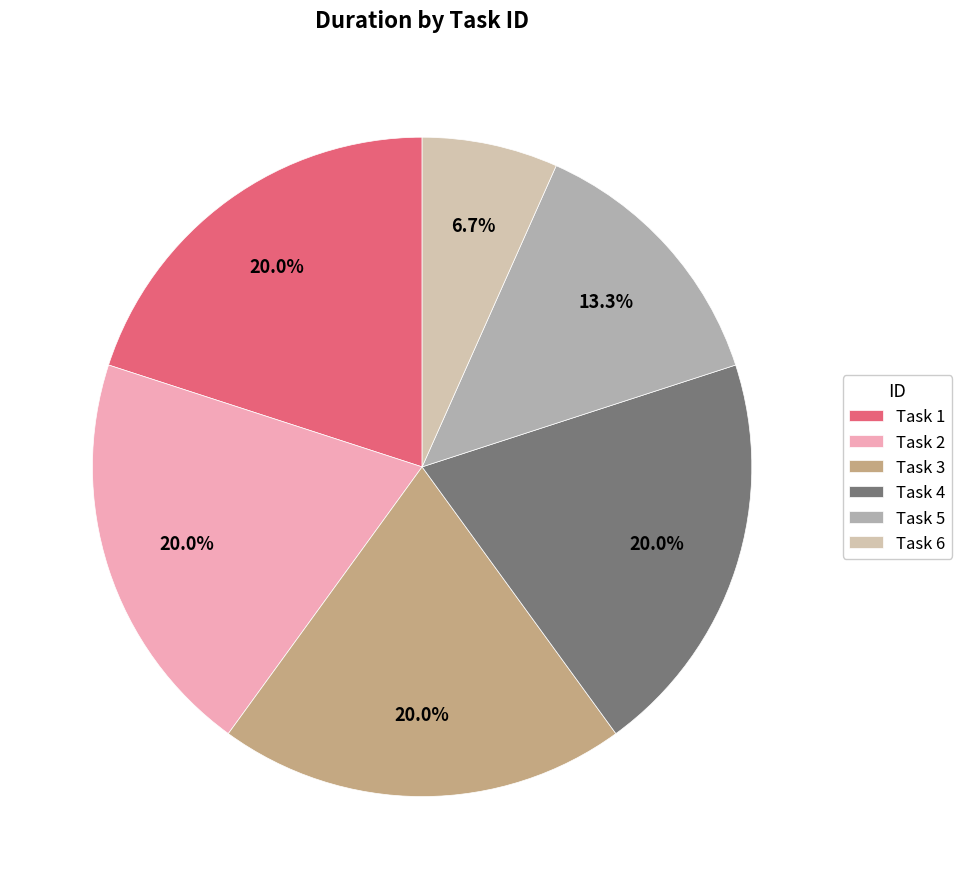

What is the total percentage of Task 3 and Task 6?

26.7%